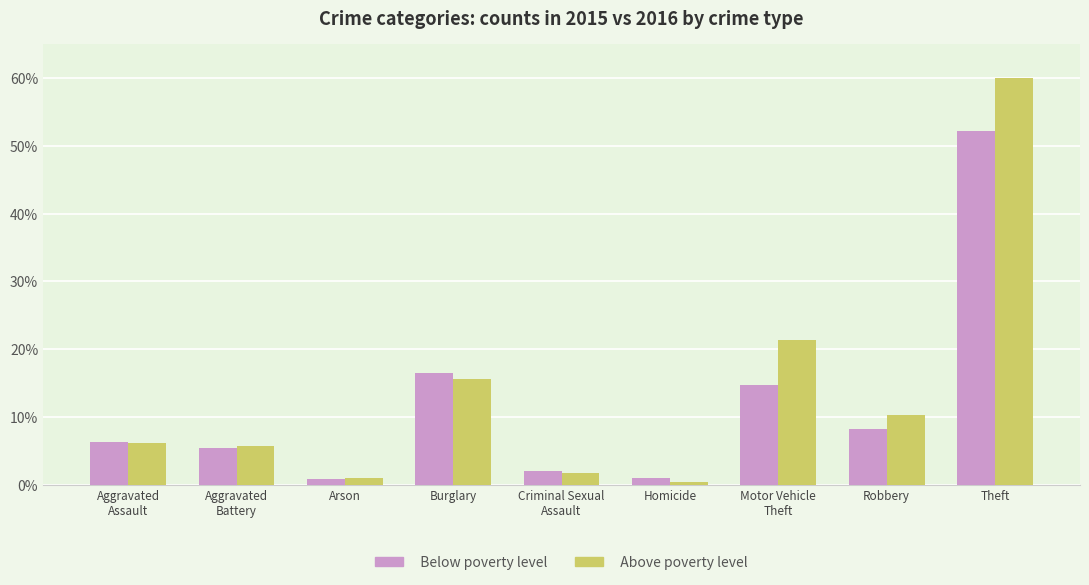

Does the chart contain stacked bars?

No